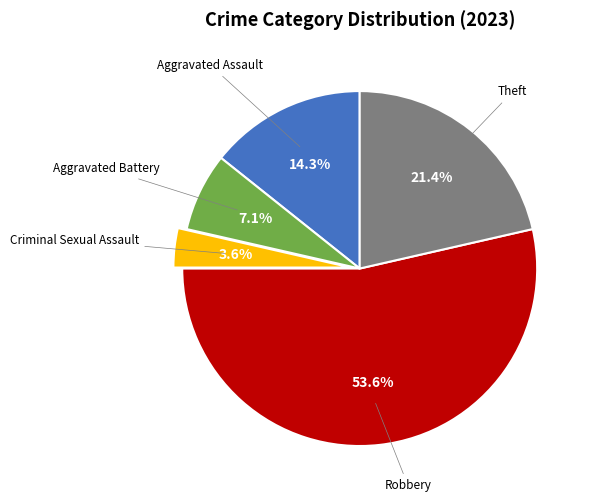

Is there a majority slice in this chart?

Yes